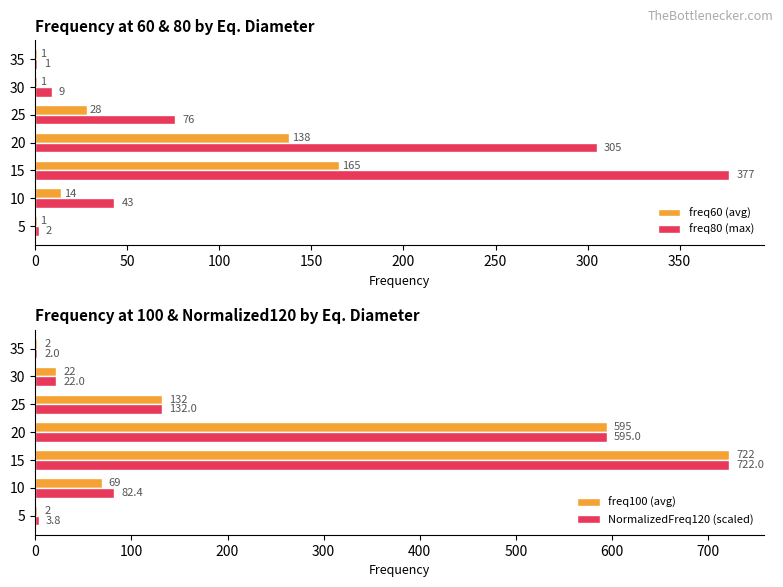

Where is freq100 (avg) nearest to the value 362?

25